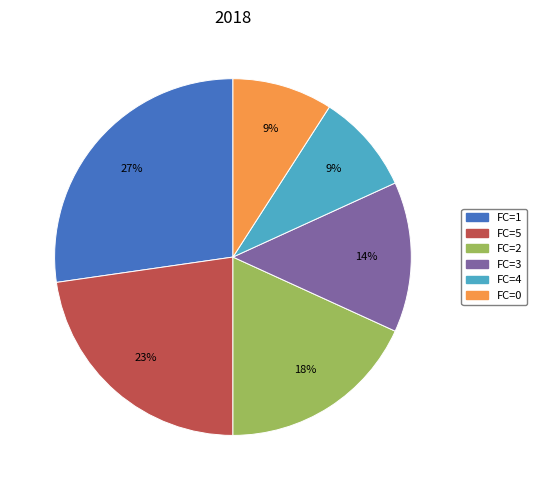

Is it true that FC=4 is 4% of the pie?

False